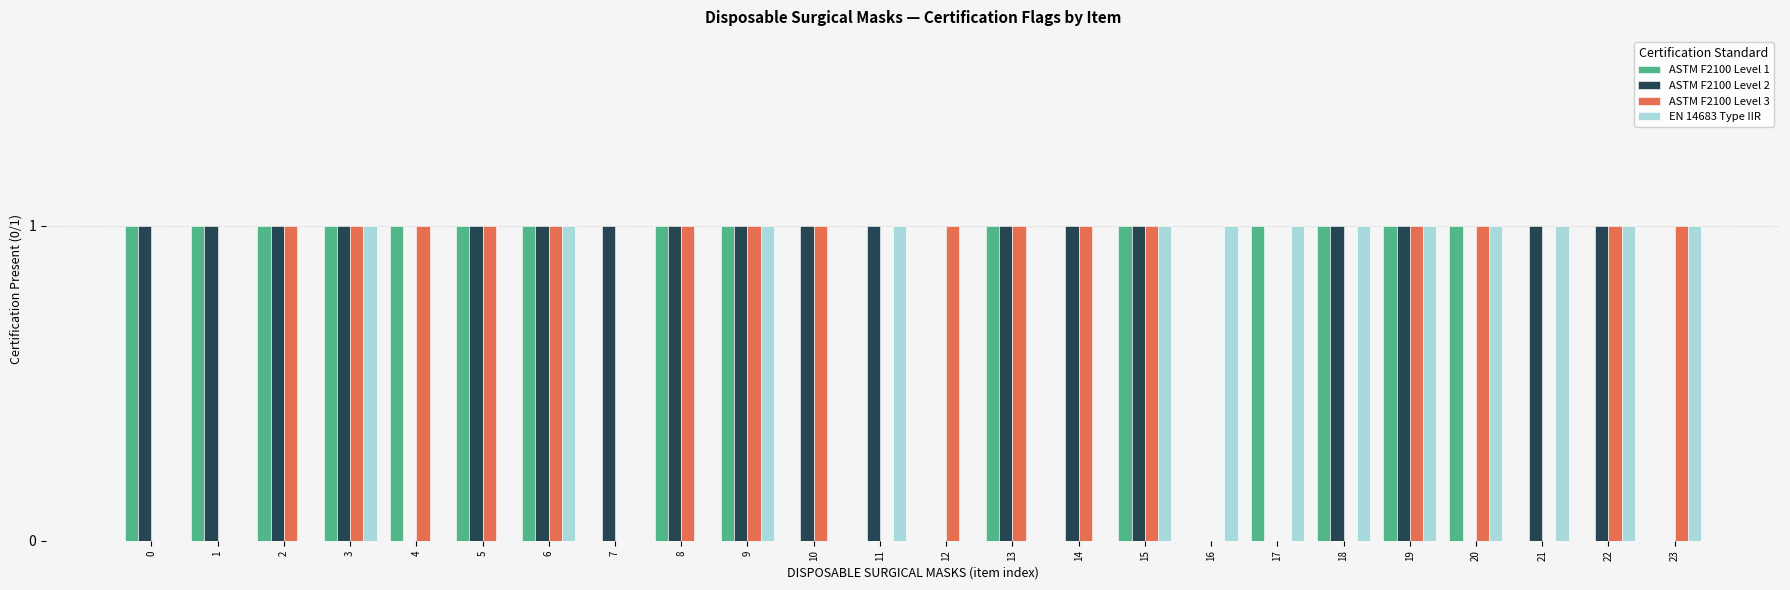

Which series has the largest total across all categories?

ASTM F2100 Level 2